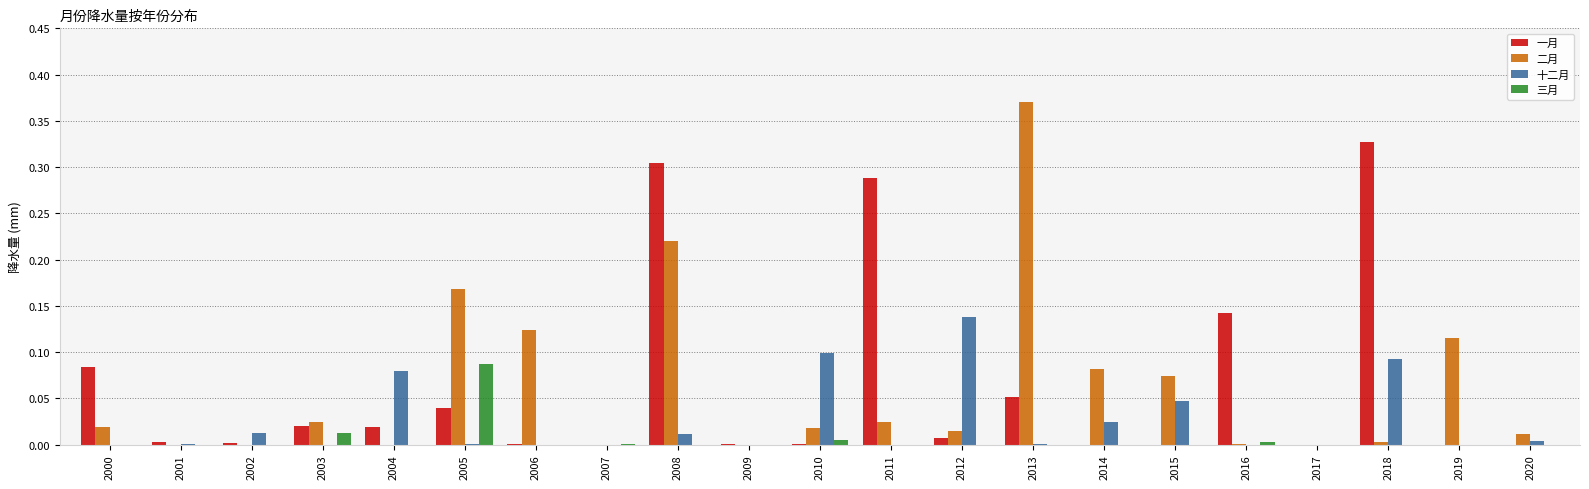

The value of 三月 at 2017 is 0.1. True or false?

False